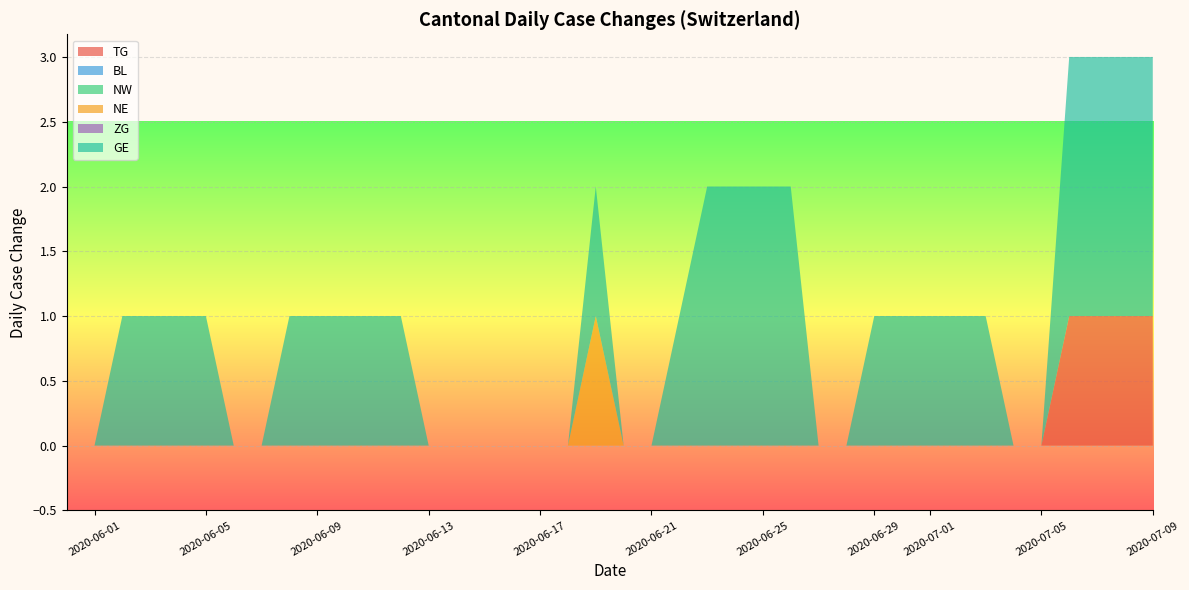

Reading left to right, extract all data points from this chart.

TG: 0	0	0	0	0	0	0	0	0	0	0	0	0	0	0	0	0	0	0	0	0	0	0	0	0	0	0	0	0	0	0	0	0	0	0	0	1	1	1	1
BL: 0	0	0	0	0	0	0	0	0	0	0	0	0	0	0	0	0	0	0	0	0	0	0	0	0	0	0	0	0	0	0	0	0	0	0	0	0	0	0	0
NW: 0	0	0	0	0	0	0	0	0	0	0	0	0	0	0	0	0	0	0	0	0	0	0	0	0	0	0	0	0	0	0	0	0	0	0	0	0	0	0	0
NE: 0	0	0	0	0	0	0	0	0	0	0	0	0	0	0	0	0	0	0	1	0	0	0	0	0	0	0	0	0	0	0	0	0	0	0	0	0	0	0	0
ZG: 0	0	0	0	0	0	0	0	0	0	0	0	0	0	0	0	0	0	0	0	0	0	0	0	0	0	0	0	0	0	0	0	0	0	0	0	0	0	0	0
GE: 0	0	1	1	1	1	0	0	1	1	1	1	1	0	0	0	0	0	0	1	0	0	1	2	2	2	2	0	0	1	1	1	1	1	0	0	2	2	2	2